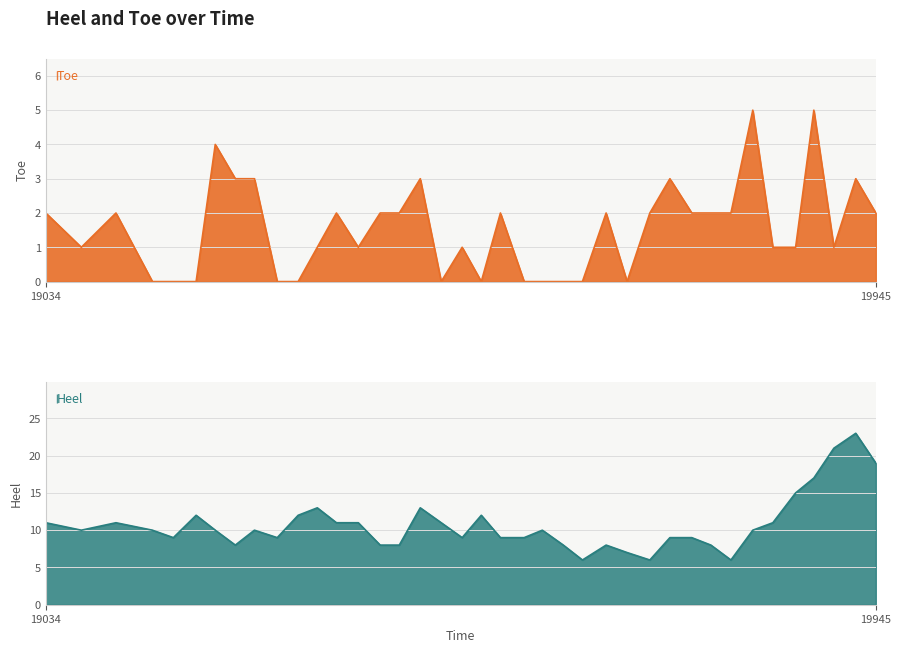

True or false: Toe and Heel cross at least once.

False